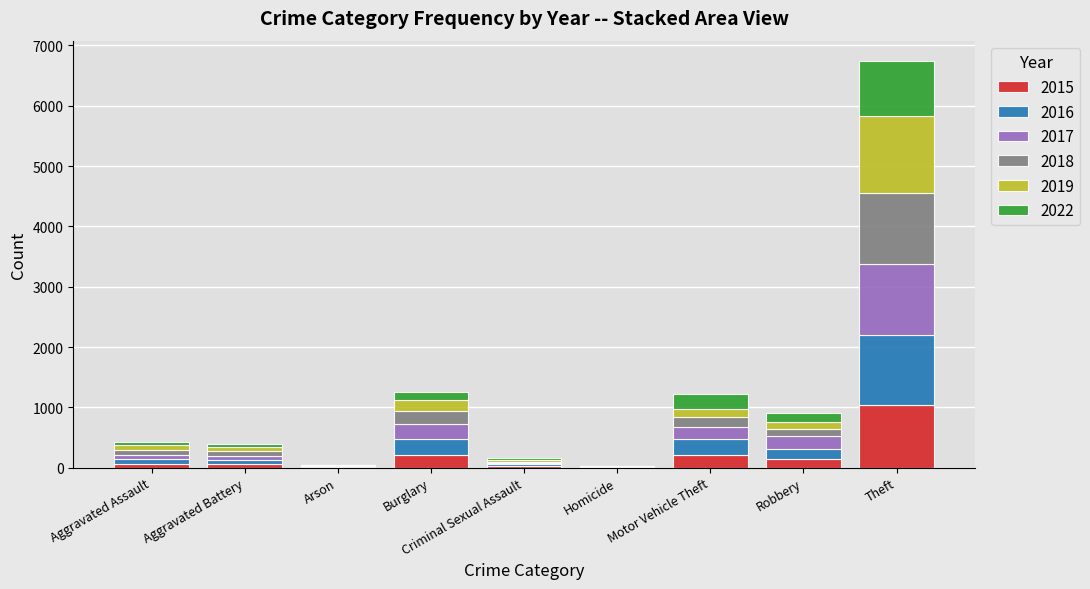

What is the highest value of the 2015 series?

1041